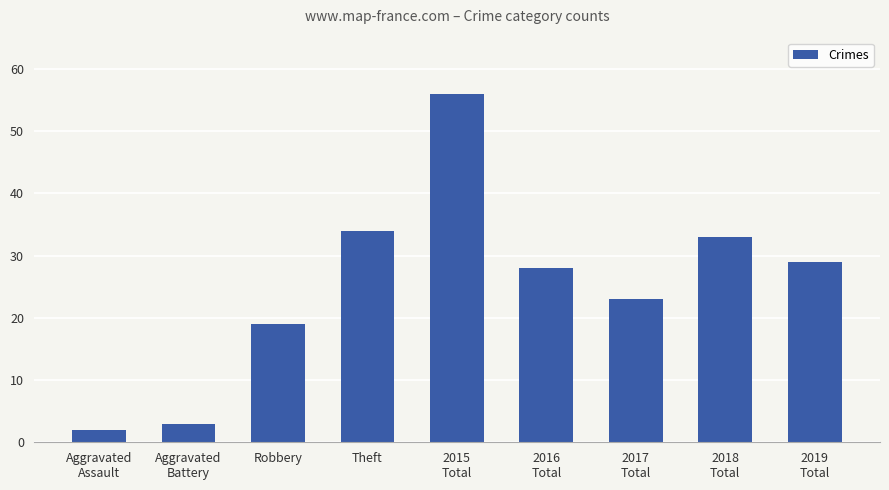

What is the average value?

25